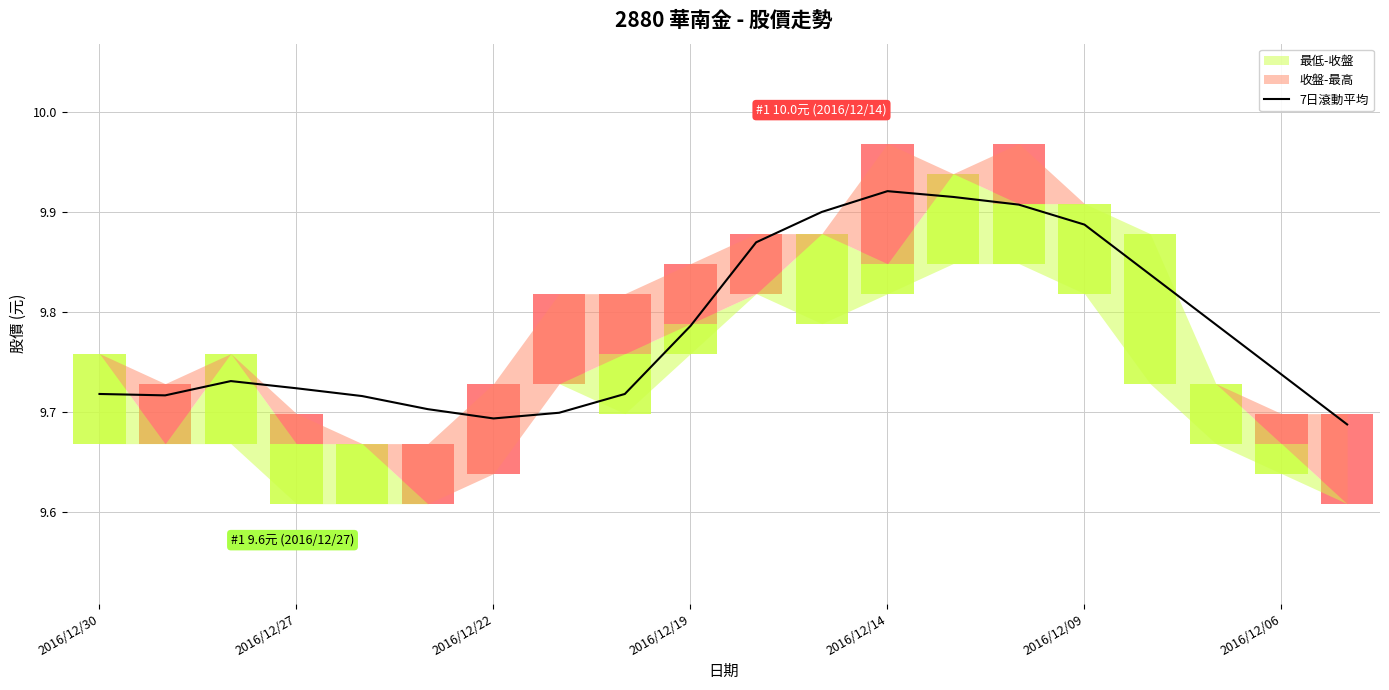

True or false: 7日滾動平均 has a value of 3.2 at 2016/12/09.

False